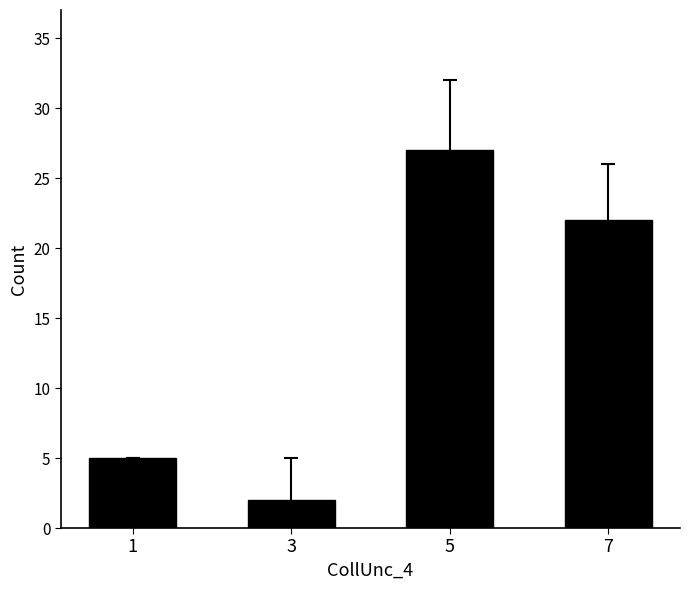

Where does the data first go above 22?

5